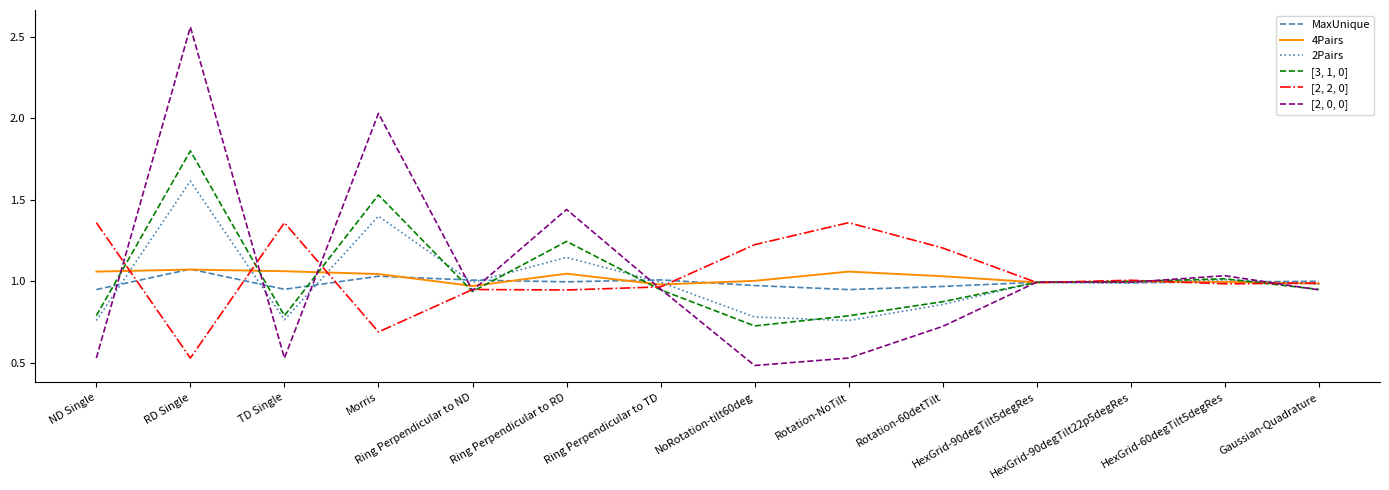

The value of 2Pairs at Rotation-60detTilt is 0.5. True or false?

False